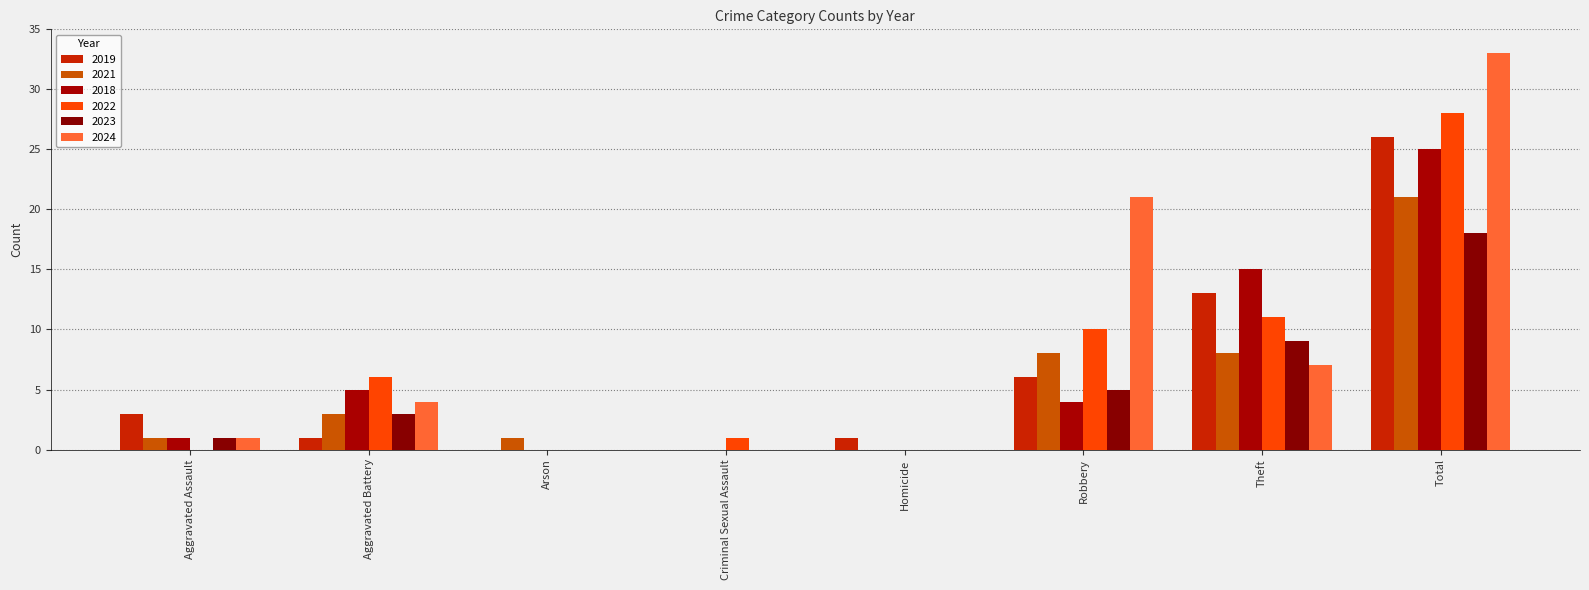

Which category has the highest value in the 2022 series?

Total